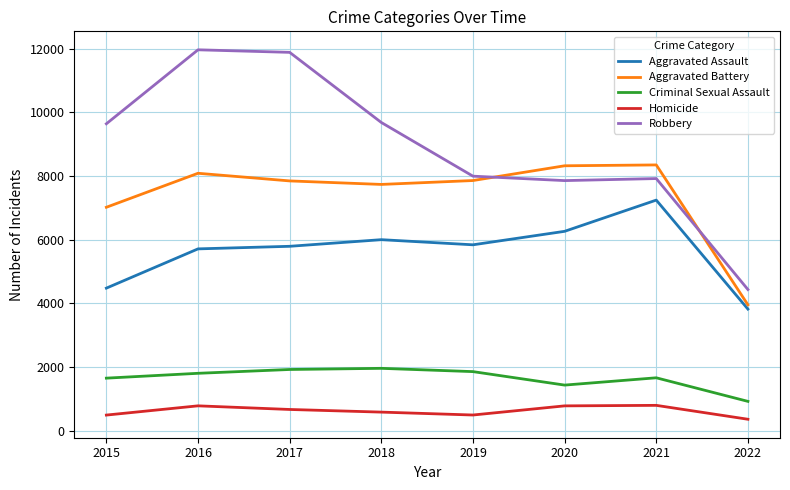

At which label does Aggravated Assault reach its peak?

2021